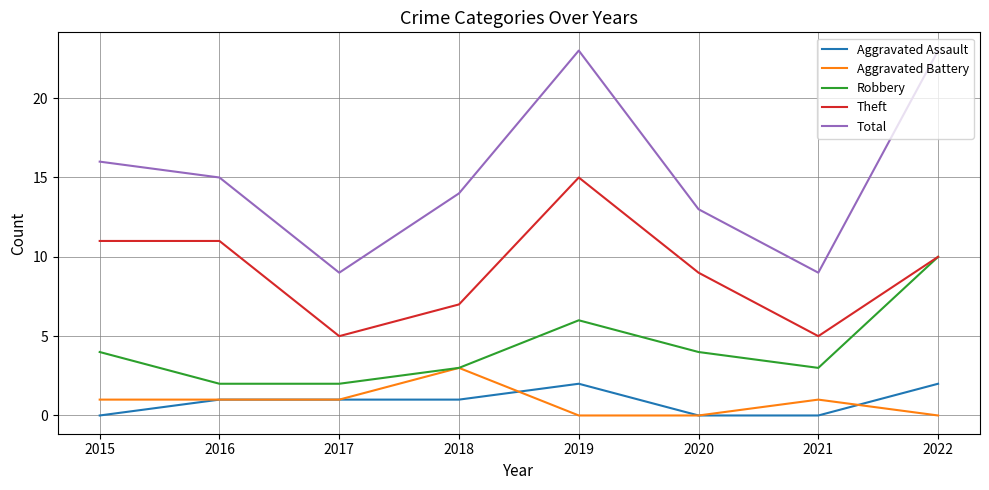

True or false: Aggravated Assault and Robbery cross at least once.

False